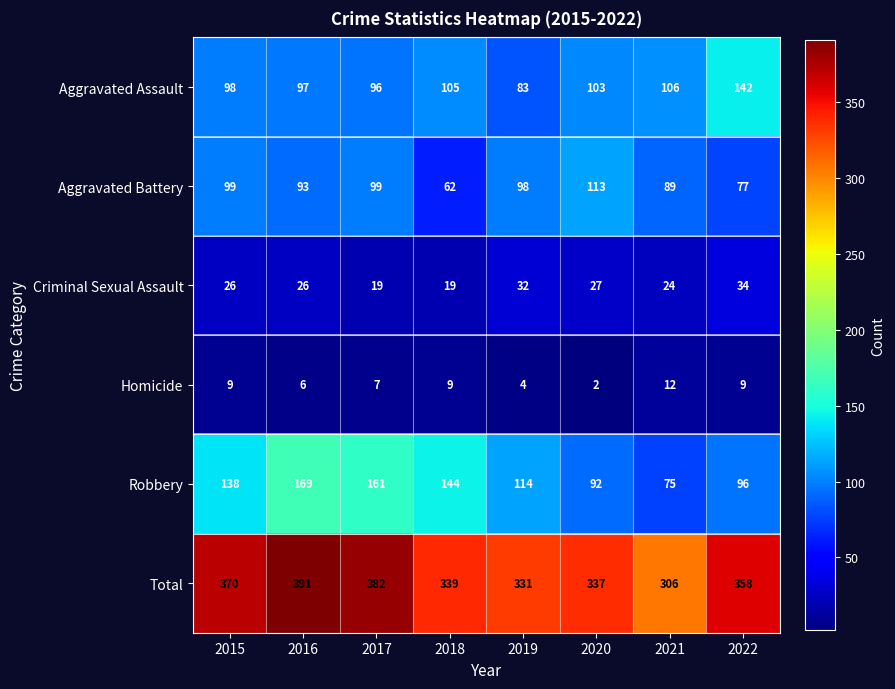

At which category is the sum across all series the highest?

2016